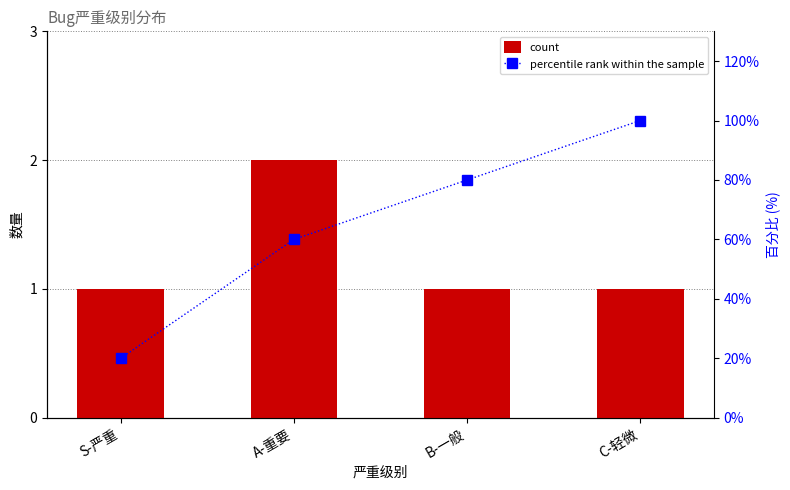

What are all the series names shown in the legend?

count, percentile rank within the sample